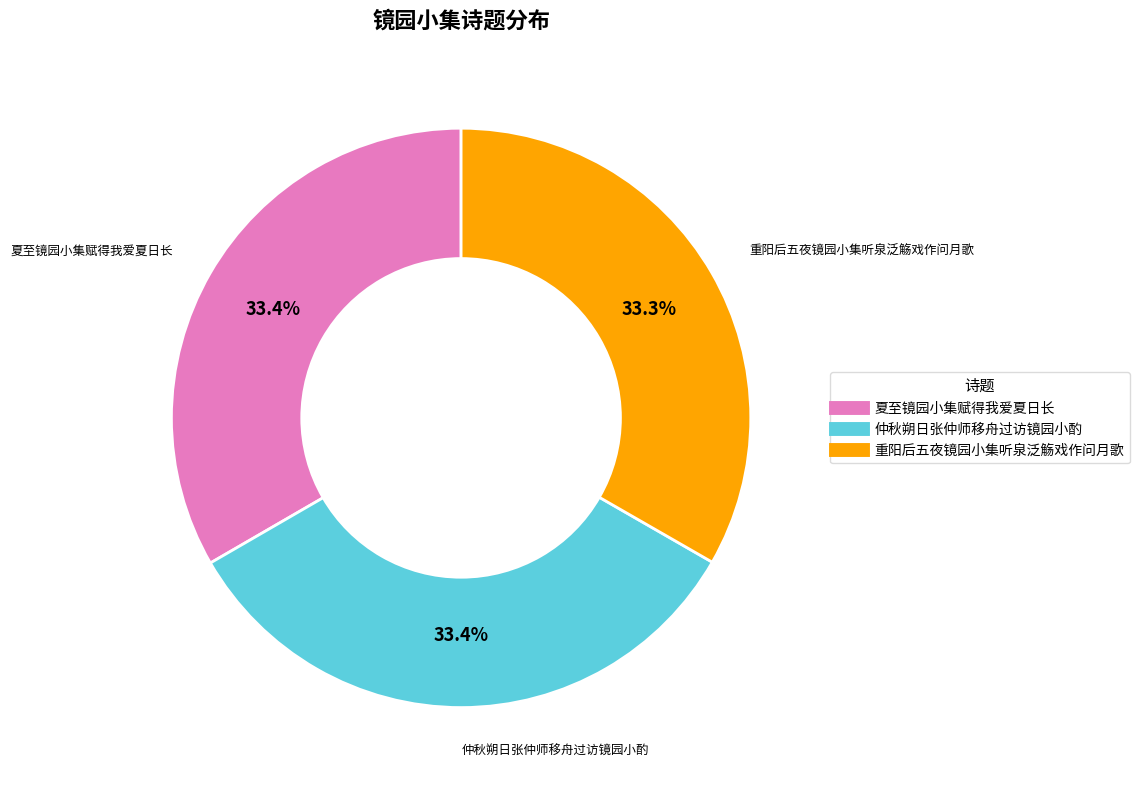

Does 夏至镜园小集赋得我爱夏日长 account for over 50% of the chart?

No